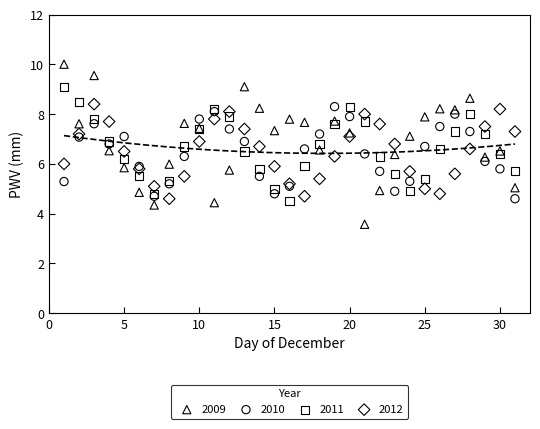

Which series contains the lowest Y value?

2009